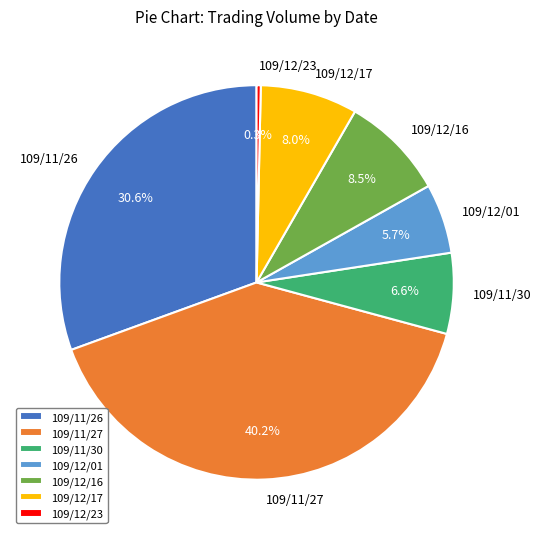

How many slices are in this pie chart?

7